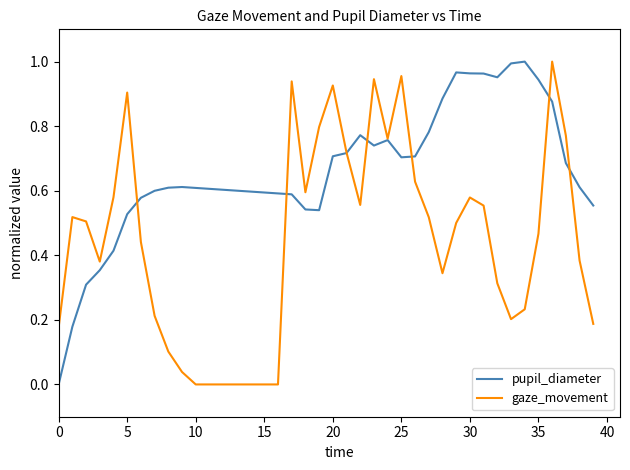

Which series has the largest total across all categories?

pupil_diameter